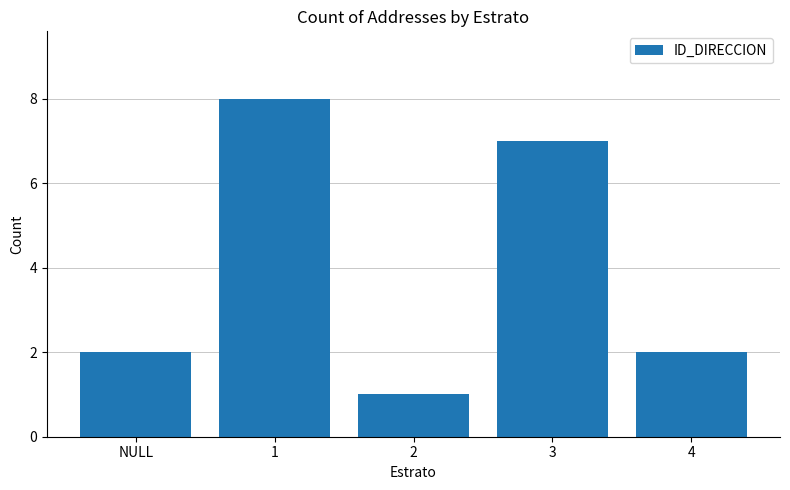

How many values are between 2 and 7?

3